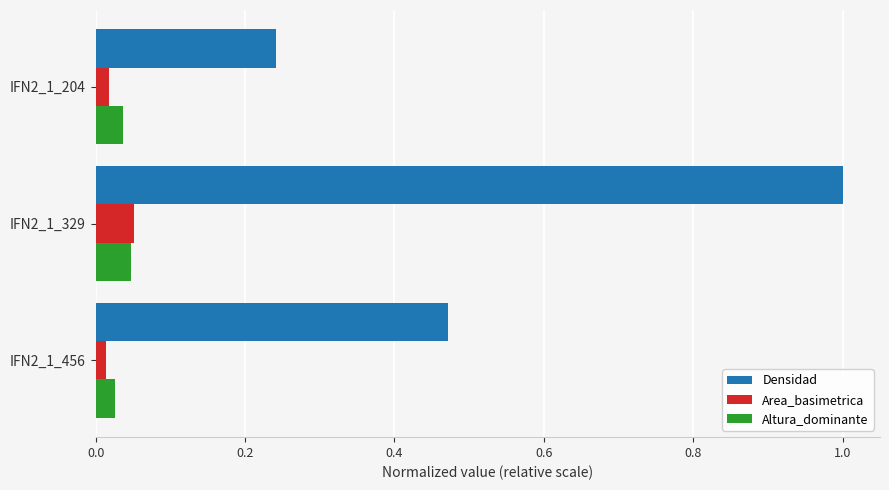

What is the sum of all Densidad values?

1.7